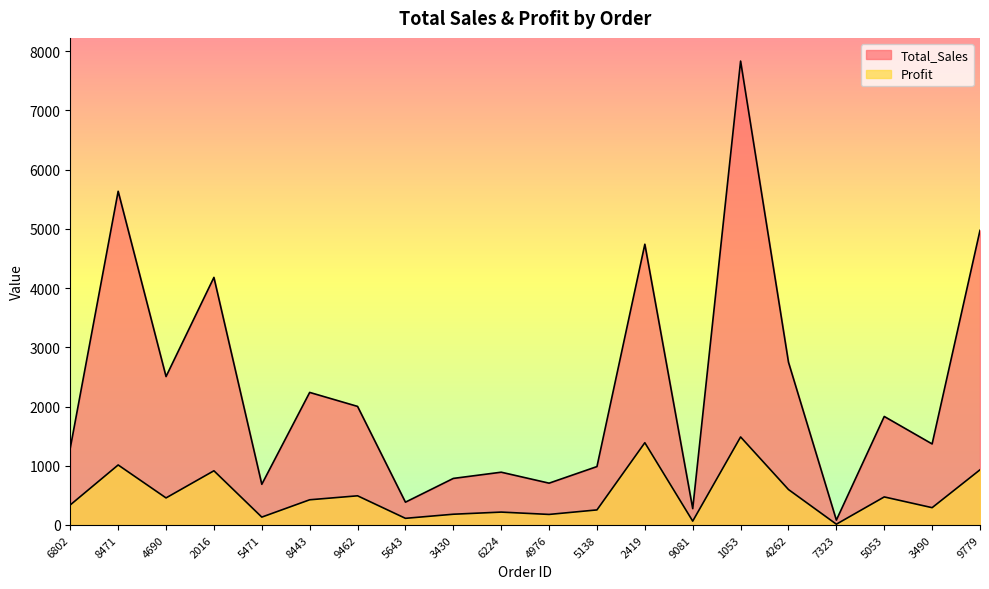

Reading left to right, list all the values displayed in this chart.

Total_Sales: 1300.0	5634.0	2506.0	4180.0	687.0	2238.0	2002.0	385.0	786.0	891.0	706.0	986.0	4740.0	276.0	7832.0	2748.0	82.0	1832.0	1368.0	4974.0
Profit: 338.6	1013.1	456.8	915.1	132.9	425.3	492.5	112.2	181.4	217.5	178.1	254.3	1388.9	64.9	1486.2	598.3	13.0	473.6	292.1	931.6